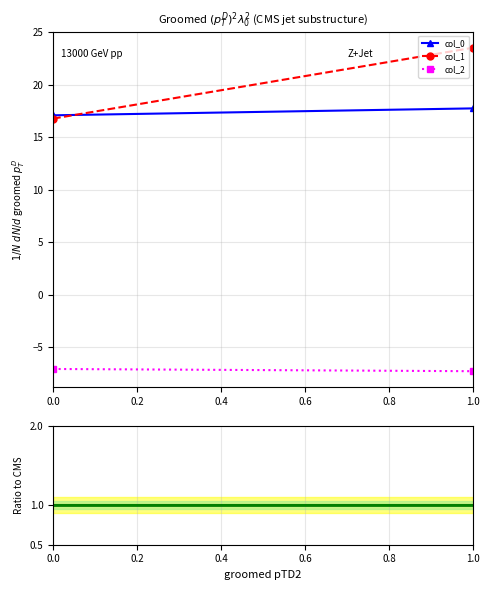

Read the col_1 value at 0.0.

16.8